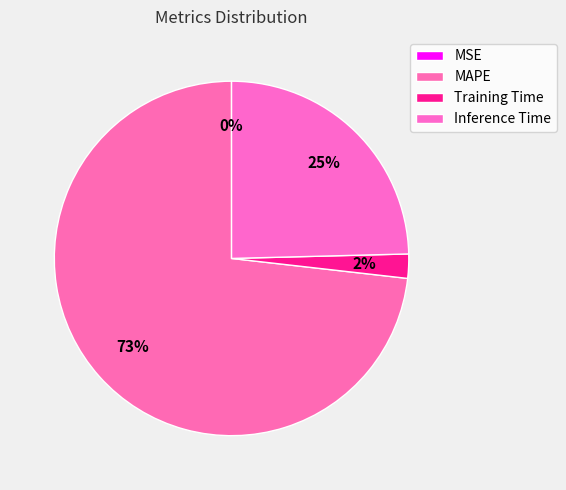

To the nearest percent, what is the combined percentage of Training Time and MAPE?

75%